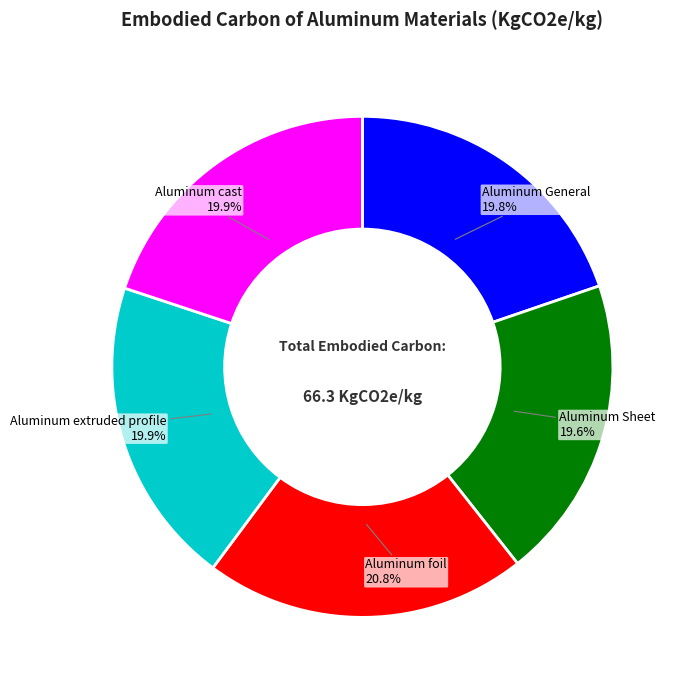

Is there any slice that represents more than half of the pie?

No